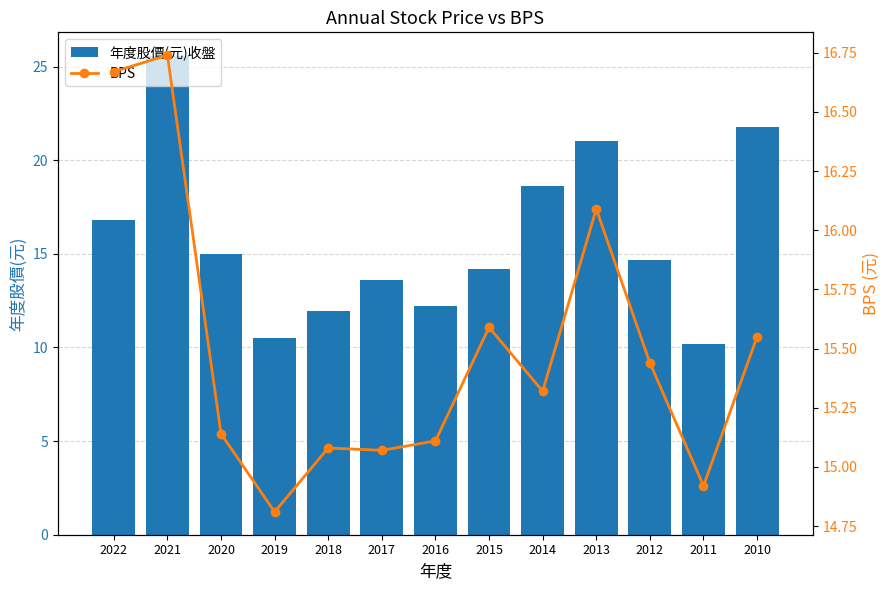

At which category is the sum across all series the highest?

2021